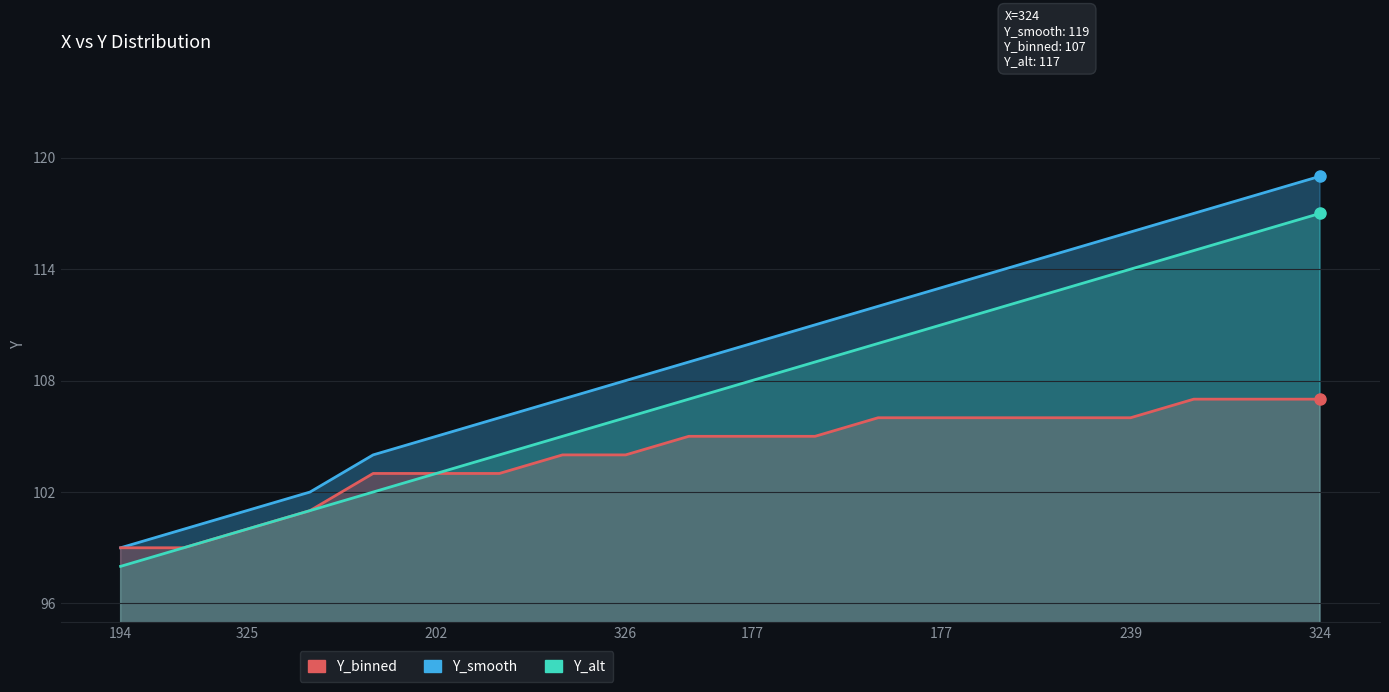

What is the value of the Y_smooth point at the 18th from the left?

117